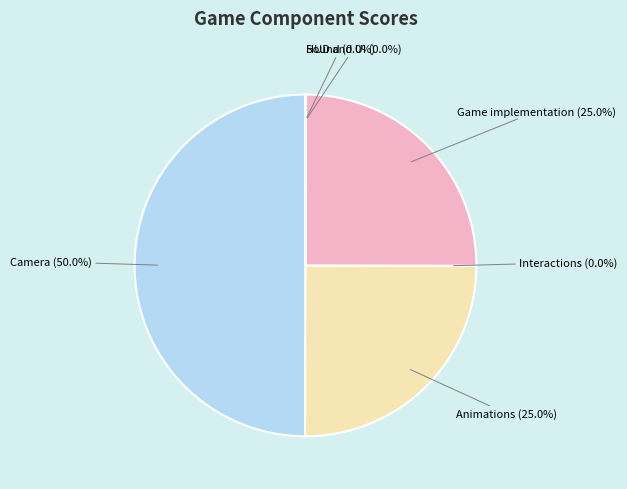

Between Game implementation (25.0%) and Camera (50.0%), which is larger?

Camera (50.0%)